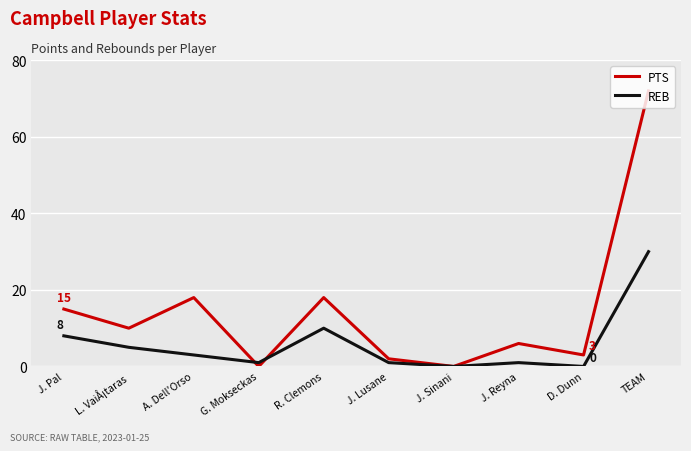

What is the sum of the REB values at TEAM and J. Sinani?

30